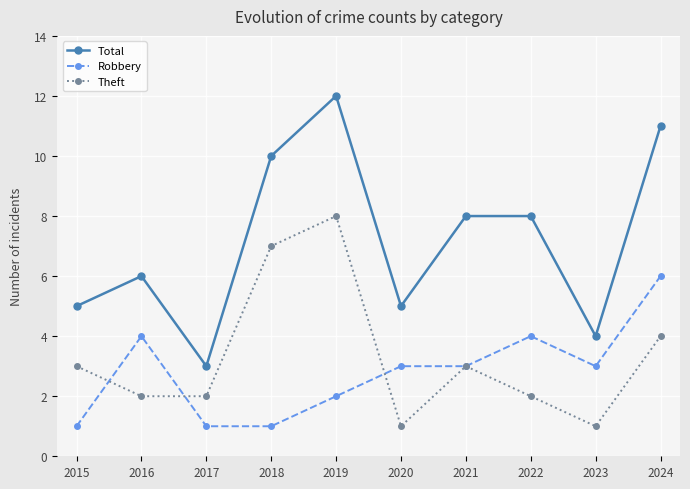

Which series has the largest range (max minus min)?

Total